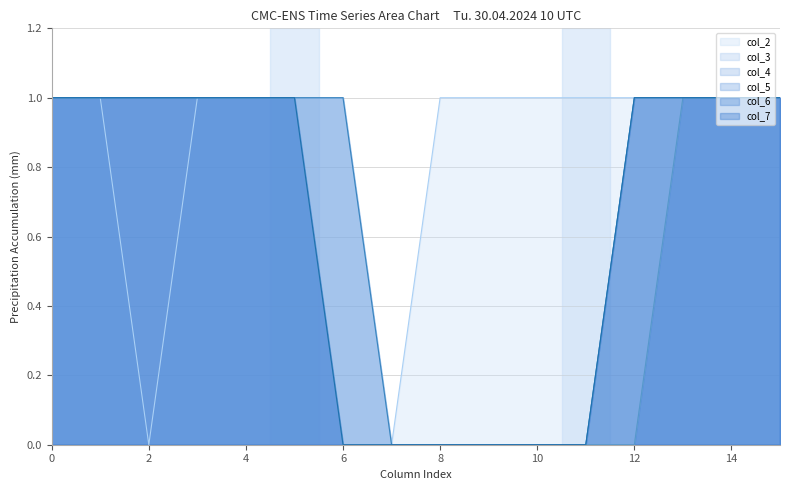

Reading left to right, extract all data points from this chart.

col_2: 0=1	1=1	2=0	3=1	4=1	5=1	6=1	7=0	8=1	9=1	10=1	11=1	12=1	13=1	14=1	15=1
col_3: 0=1	1=1	2=1	3=1	4=1	5=1	6=1	7=0	8=0	9=0	10=0	11=0	12=1	13=1	14=1	15=1
col_4: 0=1	1=1	2=1	3=1	4=1	5=1	6=0	7=0	8=0	9=0	10=0	11=0	12=0	13=1	14=1	15=1
col_5: 0=1	1=1	2=1	3=1	4=1	5=1	6=0	7=0	8=0	9=0	10=0	11=0	12=0	13=1	14=1	15=1
col_6: 0=1	1=1	2=1	3=1	4=1	5=1	6=1	7=0	8=0	9=0	10=0	11=0	12=1	13=1	14=1	15=1
col_7: 0=1	1=1	2=1	3=1	4=1	5=1	6=0	7=0	8=0	9=0	10=0	11=0	12=1	13=1	14=1	15=1